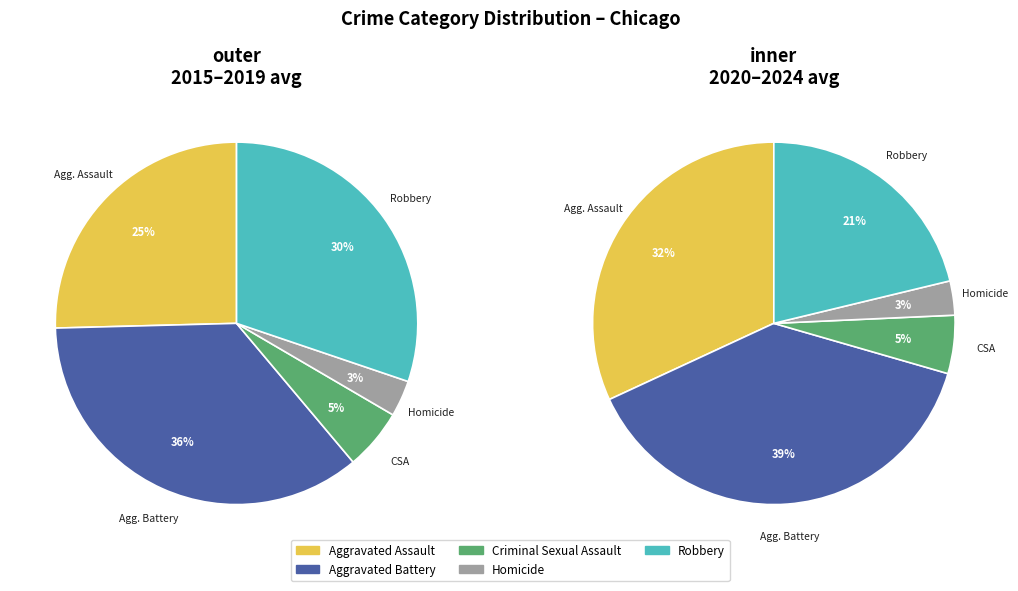

To the nearest percent, what portion does Criminal Sexual Assault represent?

5%